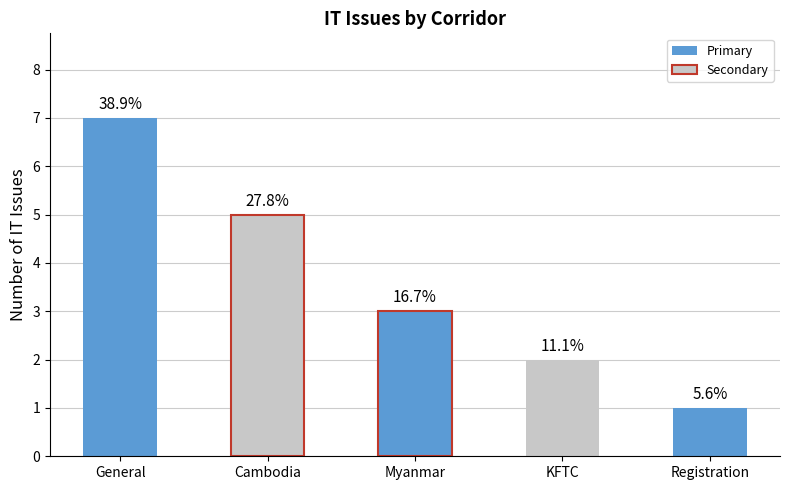

List the labels in order of value, largest first.

General, Cambodia, Myanmar, KFTC, Registration